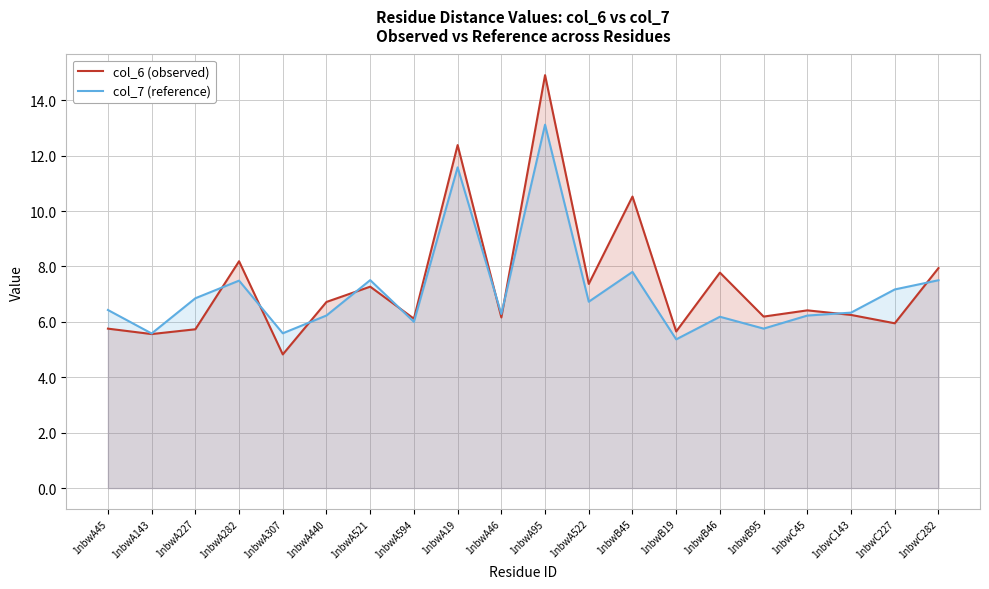

What position from the right is 1nbwC282?

1